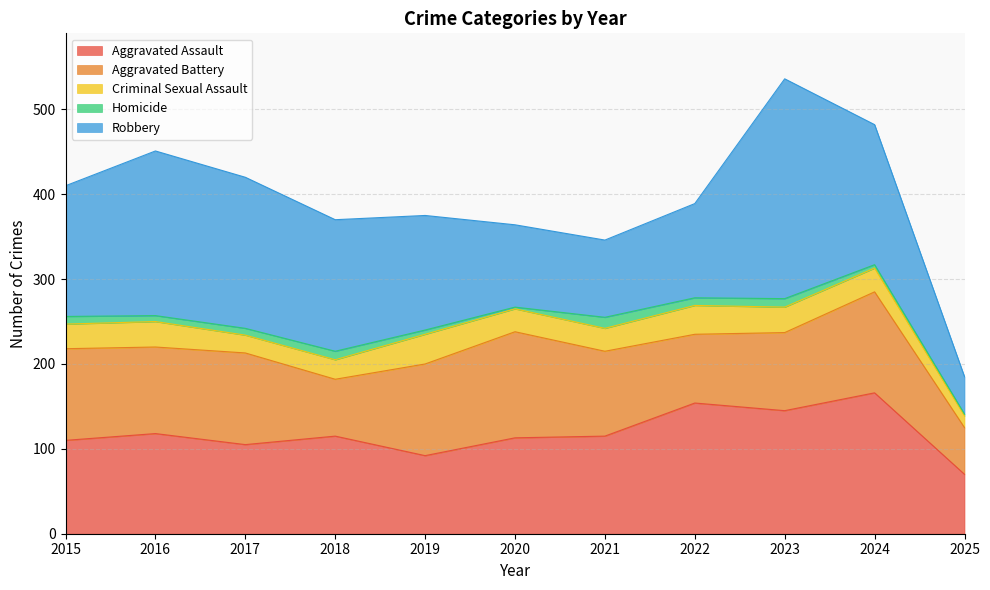

True or false: Homicide and Aggravated Assault cross at least once.

False